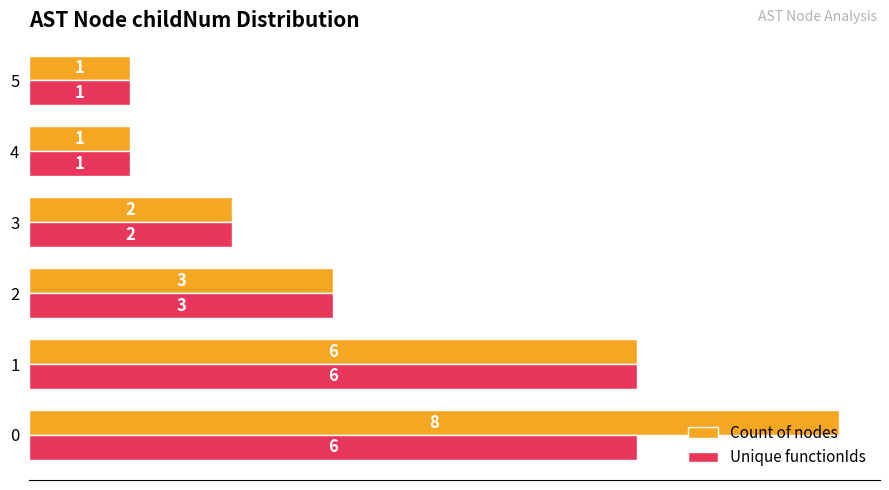

Is it true that Count of nodes equals 3 at 3?

False